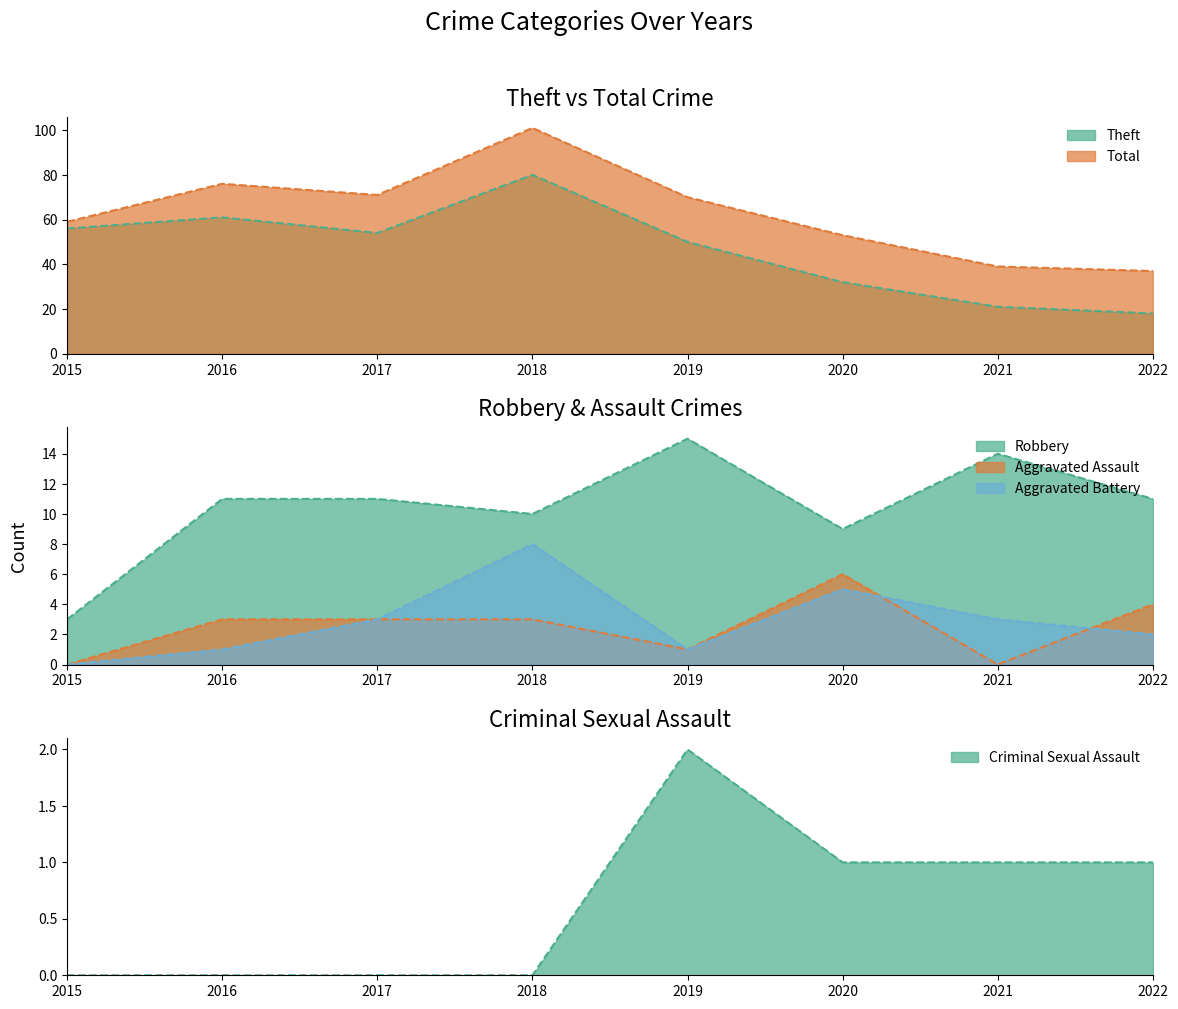

Reading right to left, transcribe all the data shown in this chart.

Robbery: 11	14	9	15	10	11	11	3
Theft: 18	21	32	50	80	54	61	56
Aggravated Assault: 4	0	6	1	3	3	3	0
Aggravated Battery: 2	3	5	1	8	3	1	0
Criminal Sexual Assault: 1	1	1	2	0	0	0	0
Total: 37	39	53	70	101	71	76	59